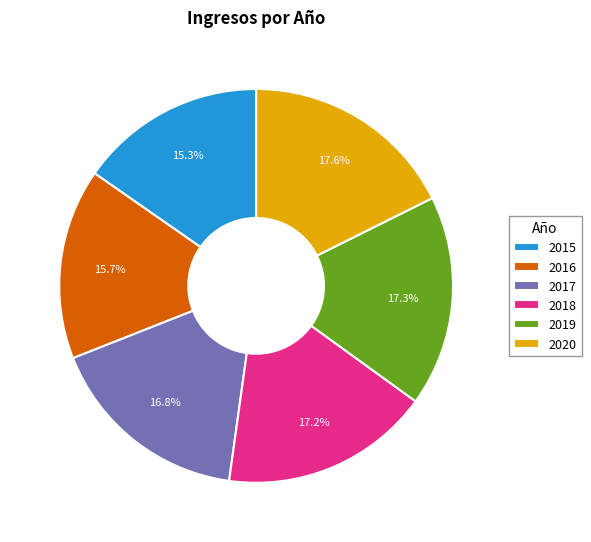

To the nearest percent, what is the combined percentage of 2020 and 2016?

33%